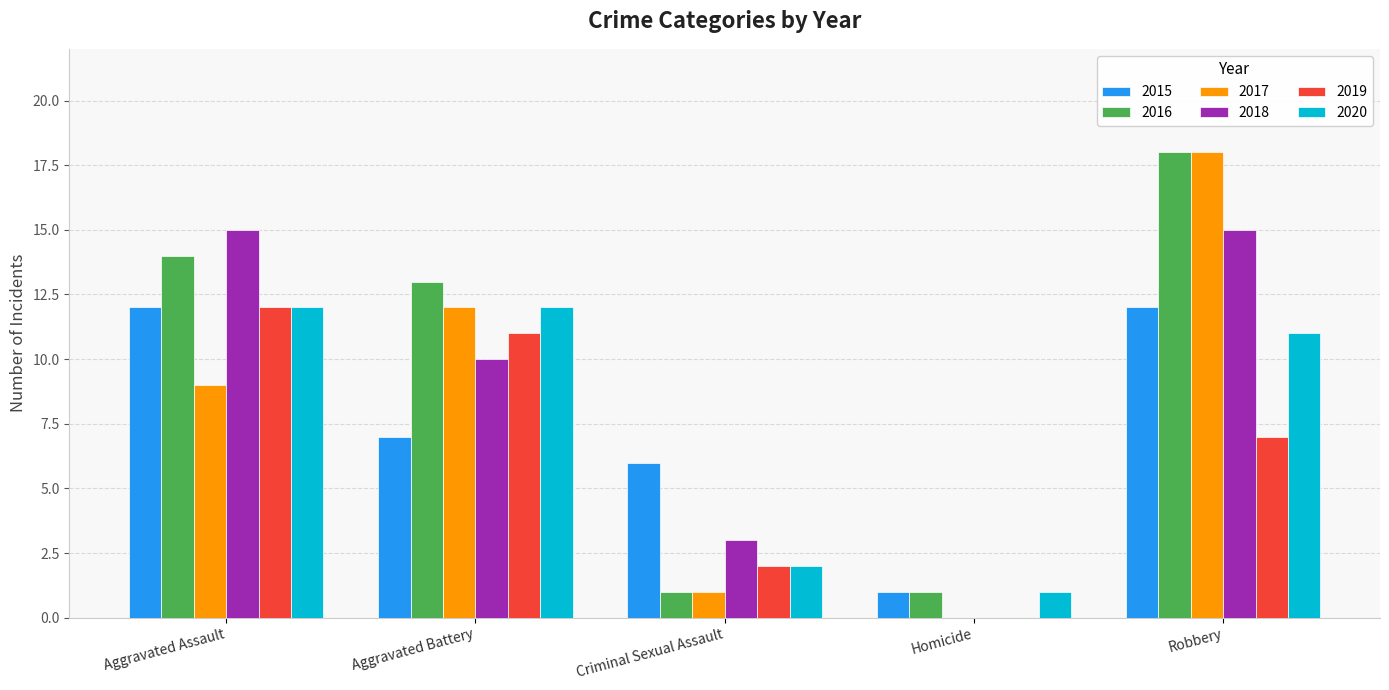

What is the sum of the 2016 values at Robbery and Homicide?

19